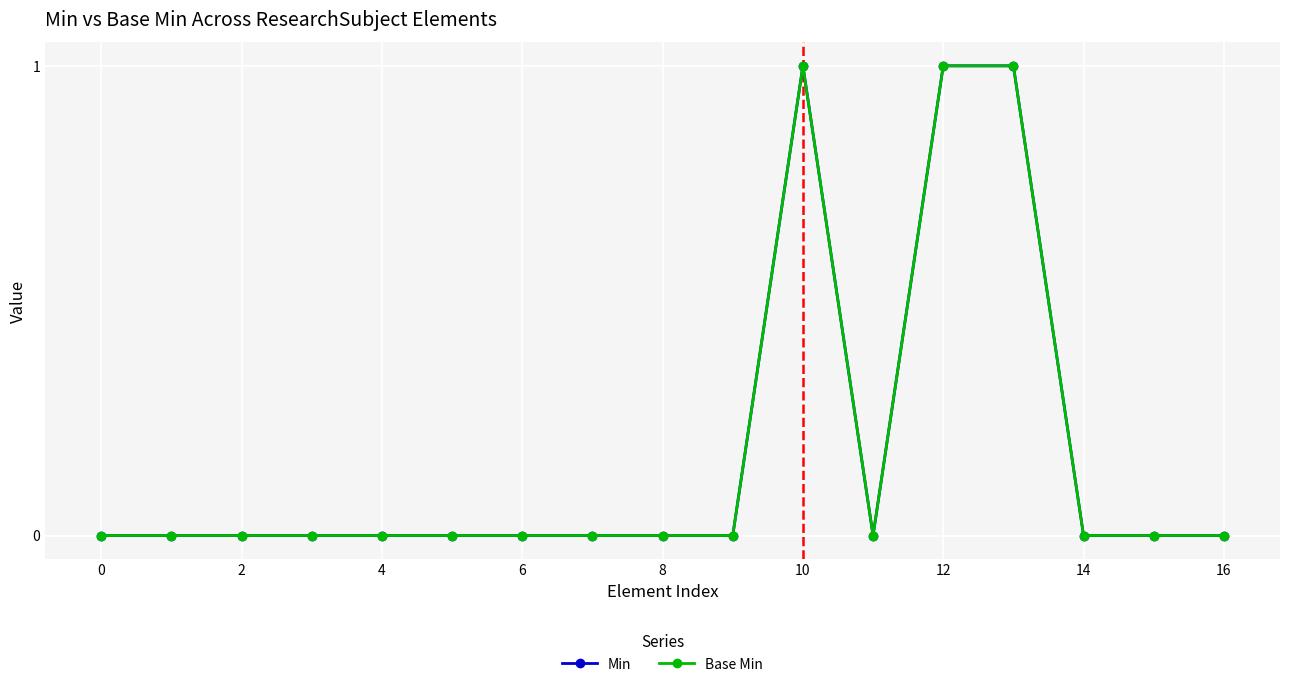

True or false: Min has more than 0 points higher than both neighbors.

True